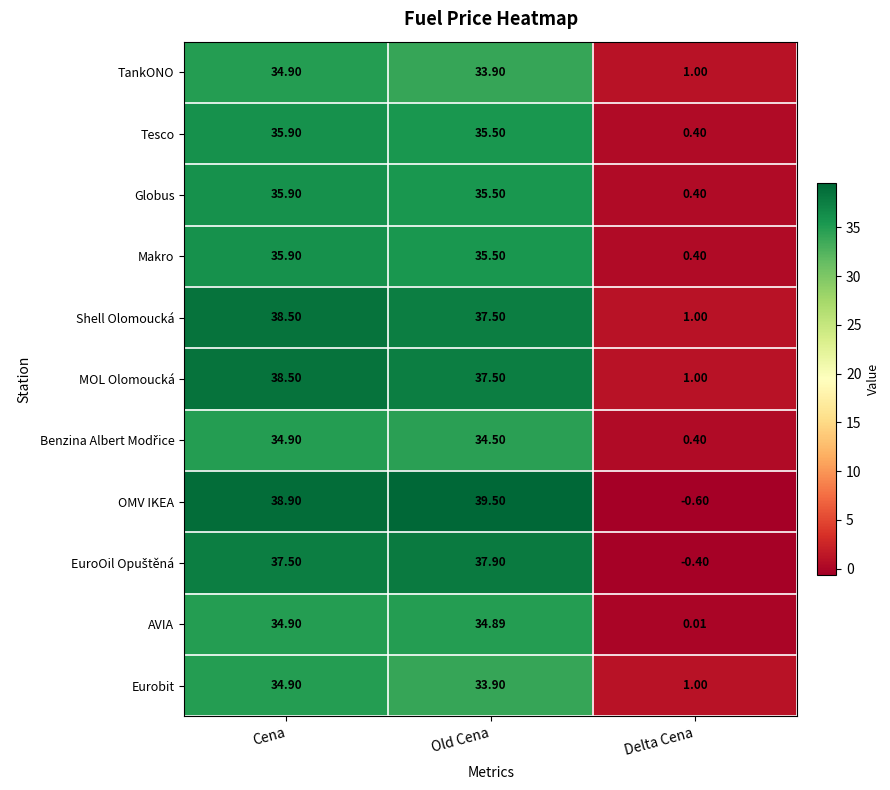

Which label corresponds to the smallest value in the chart?

Delta Cena